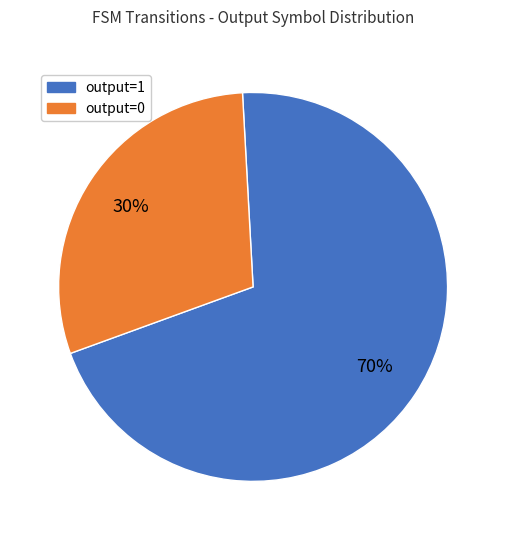

Is the sum of output=1 and output=0 greater than half?

Yes